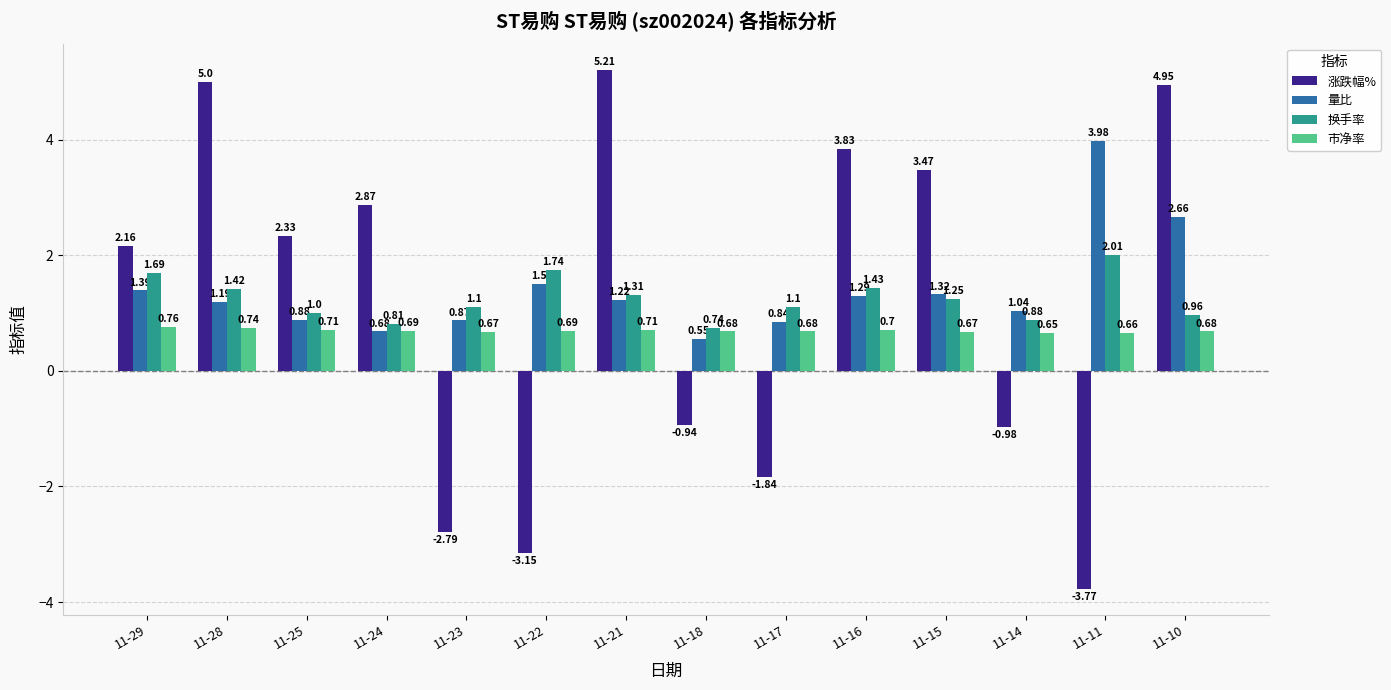

What is the sum of all 市净率 values?

9.7